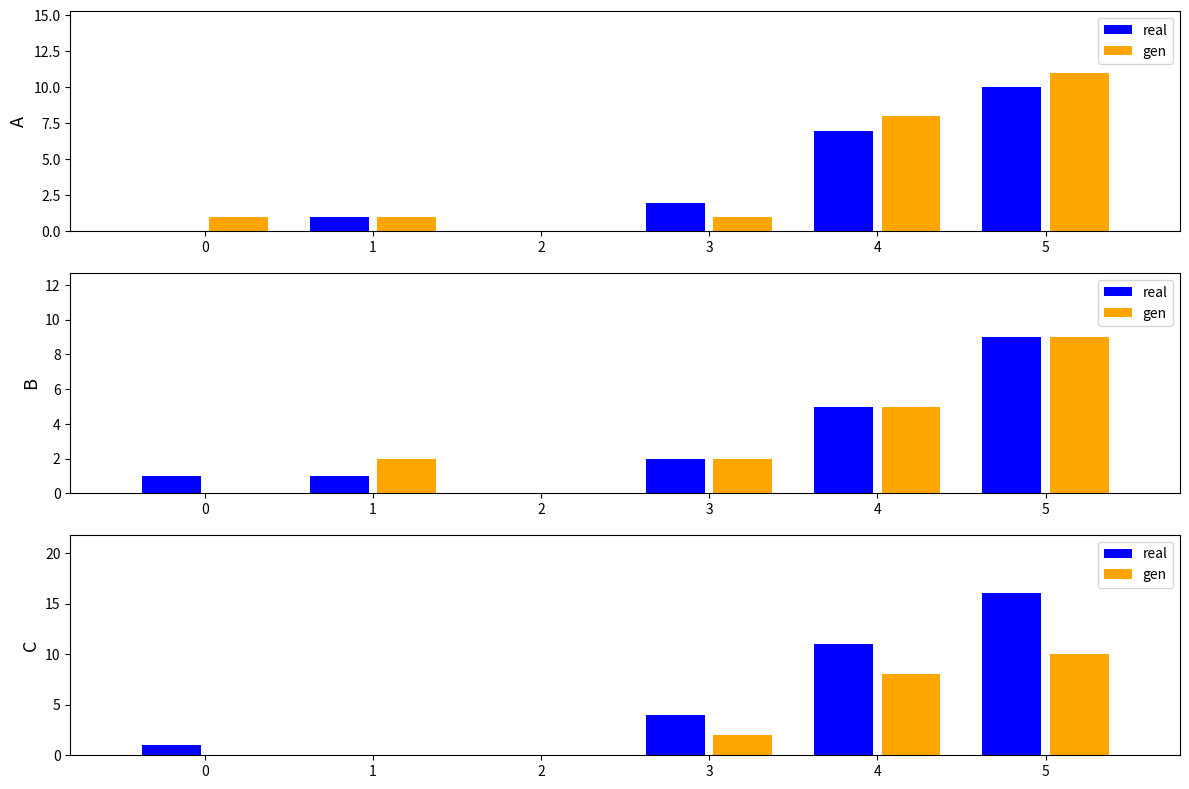

Rank the series by their average value, from lowest to highest.

gen, real